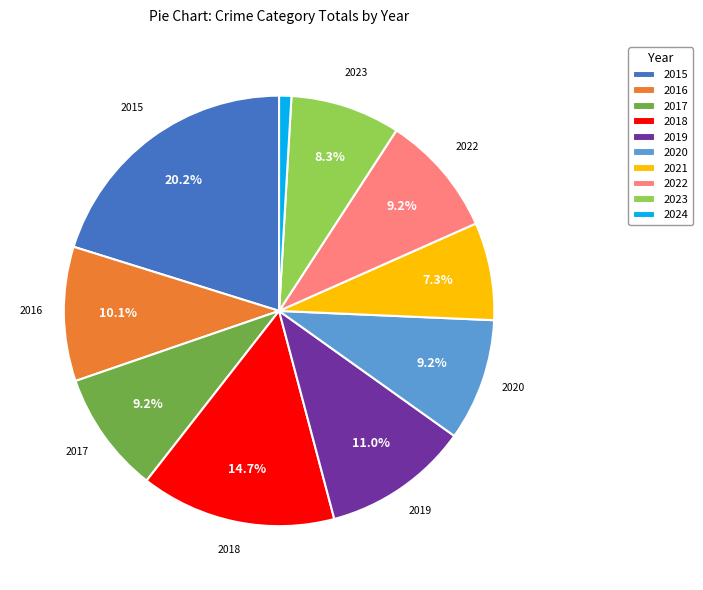

Combined, what portion of the pie is 2021 and 2018?

22.0%